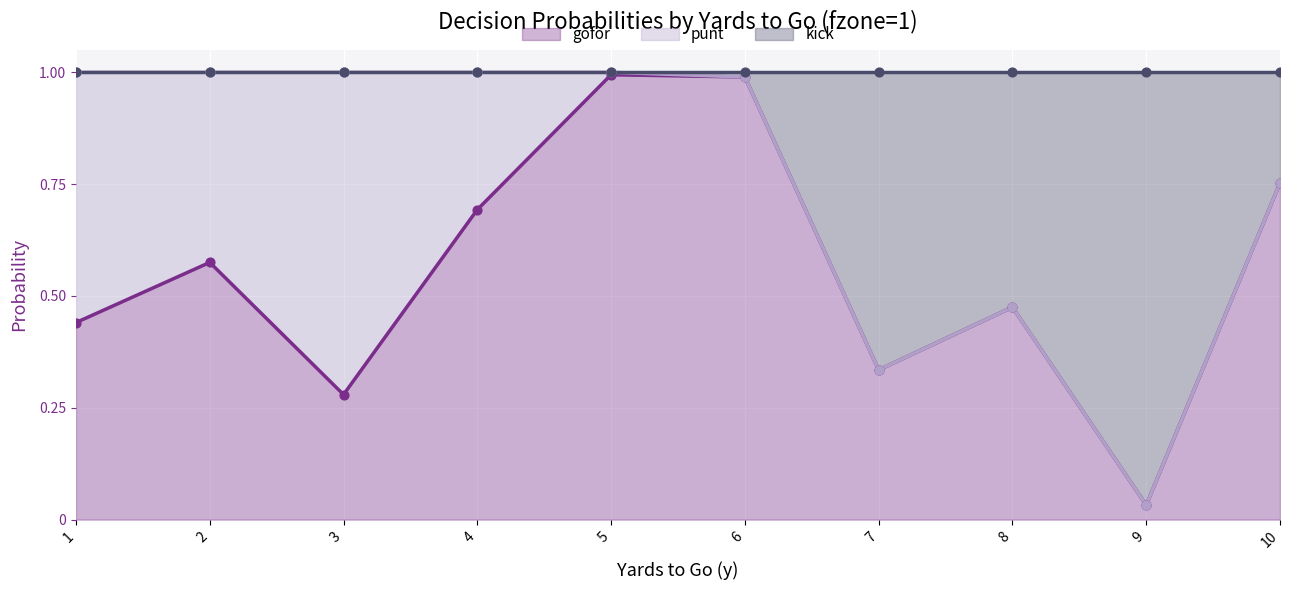

At how many categories does at least one series exceed 0?

10